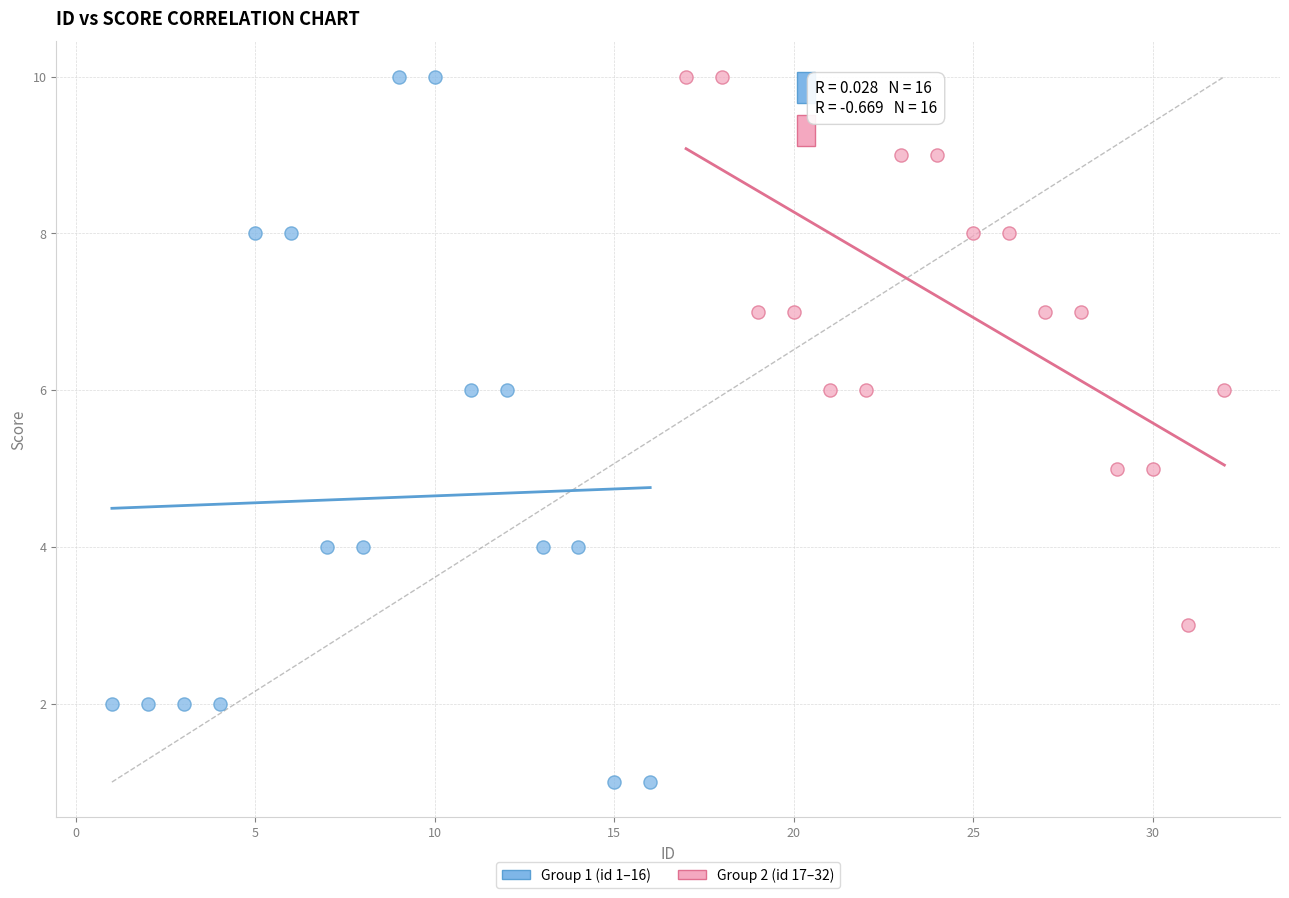

Which series contains the lowest Y value?

Group 1 (id 1–16)